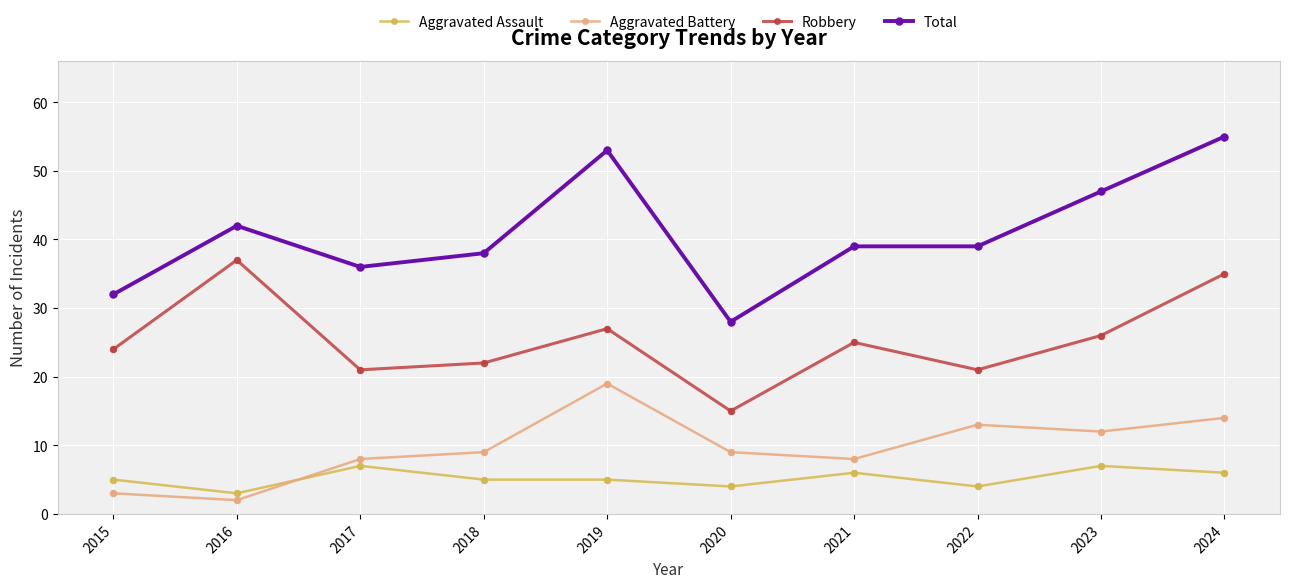

What is the spread (max minus min) of values at 2018?

33